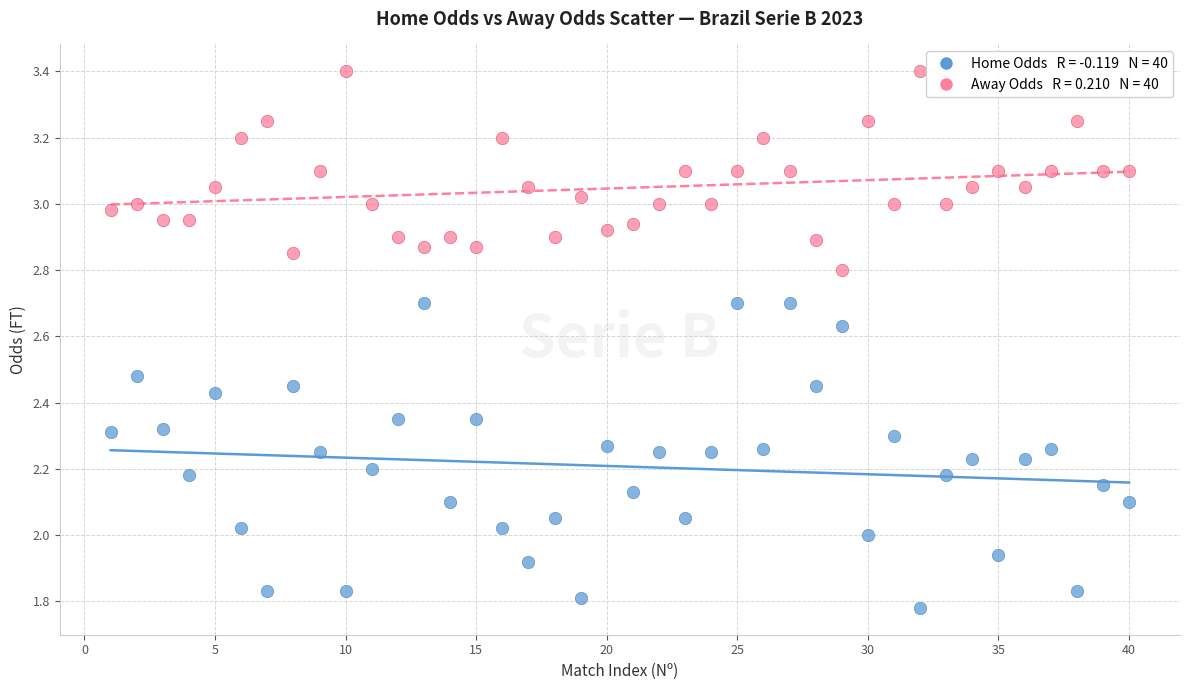

Across all data points, what is the range of X values (max minus min)?

39.0